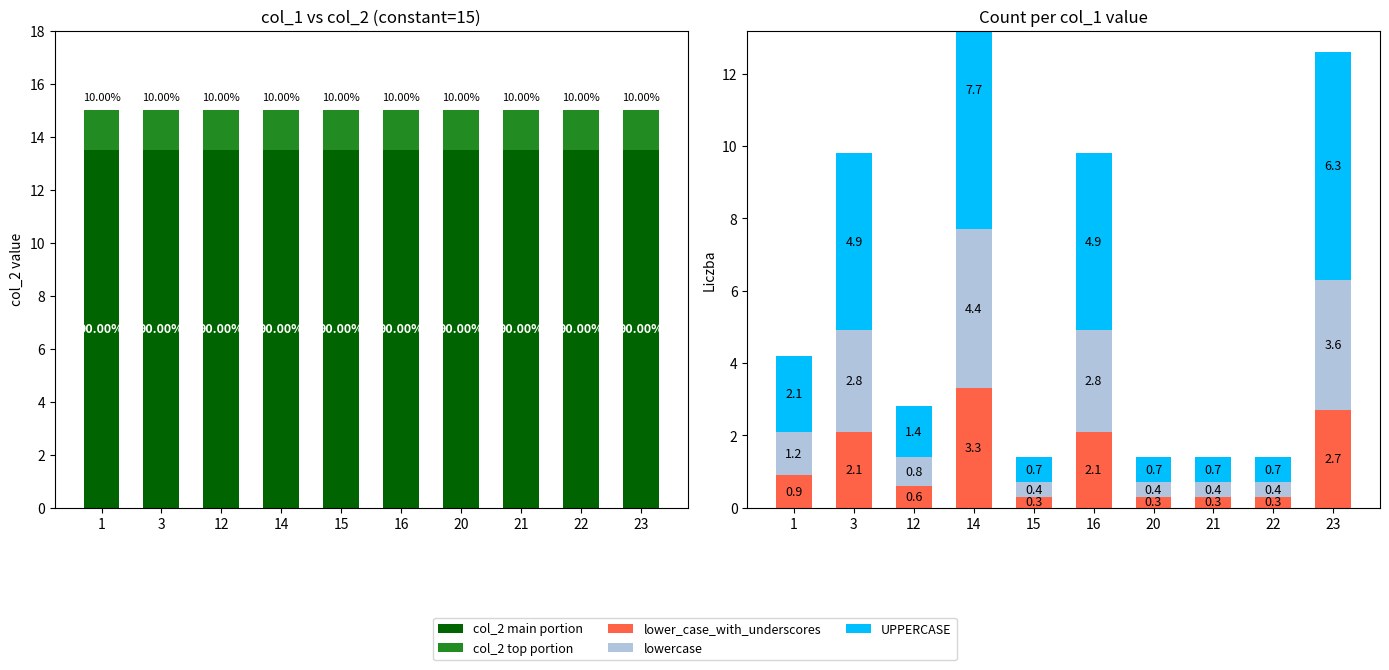

How many bars are there in total?

50